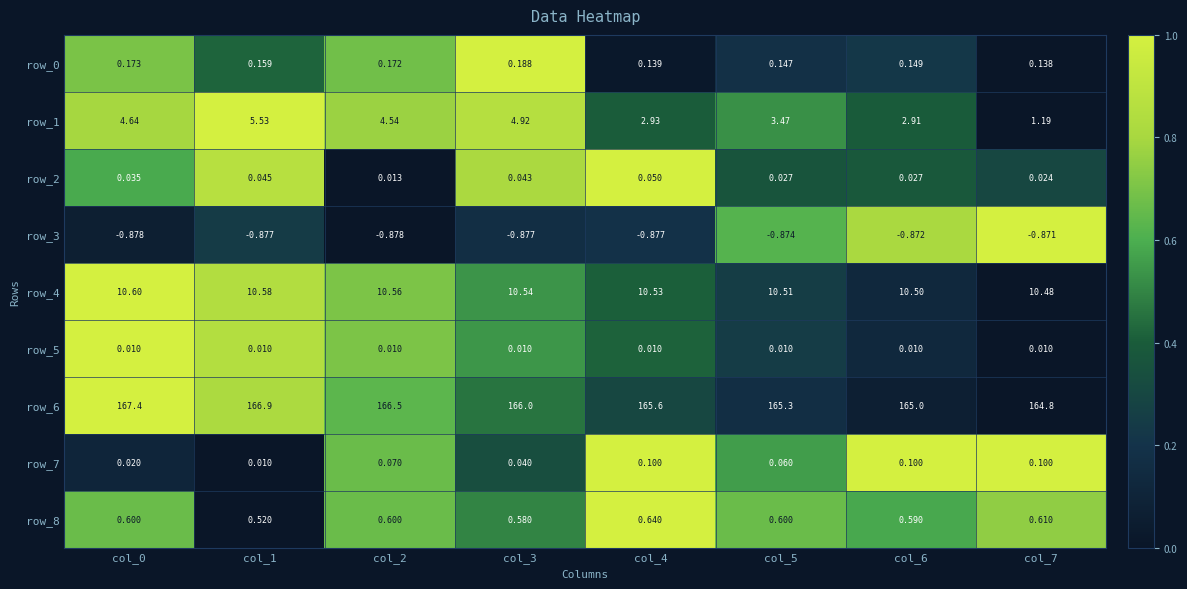

Which series changed the most between col_5 and col_7?

row_1